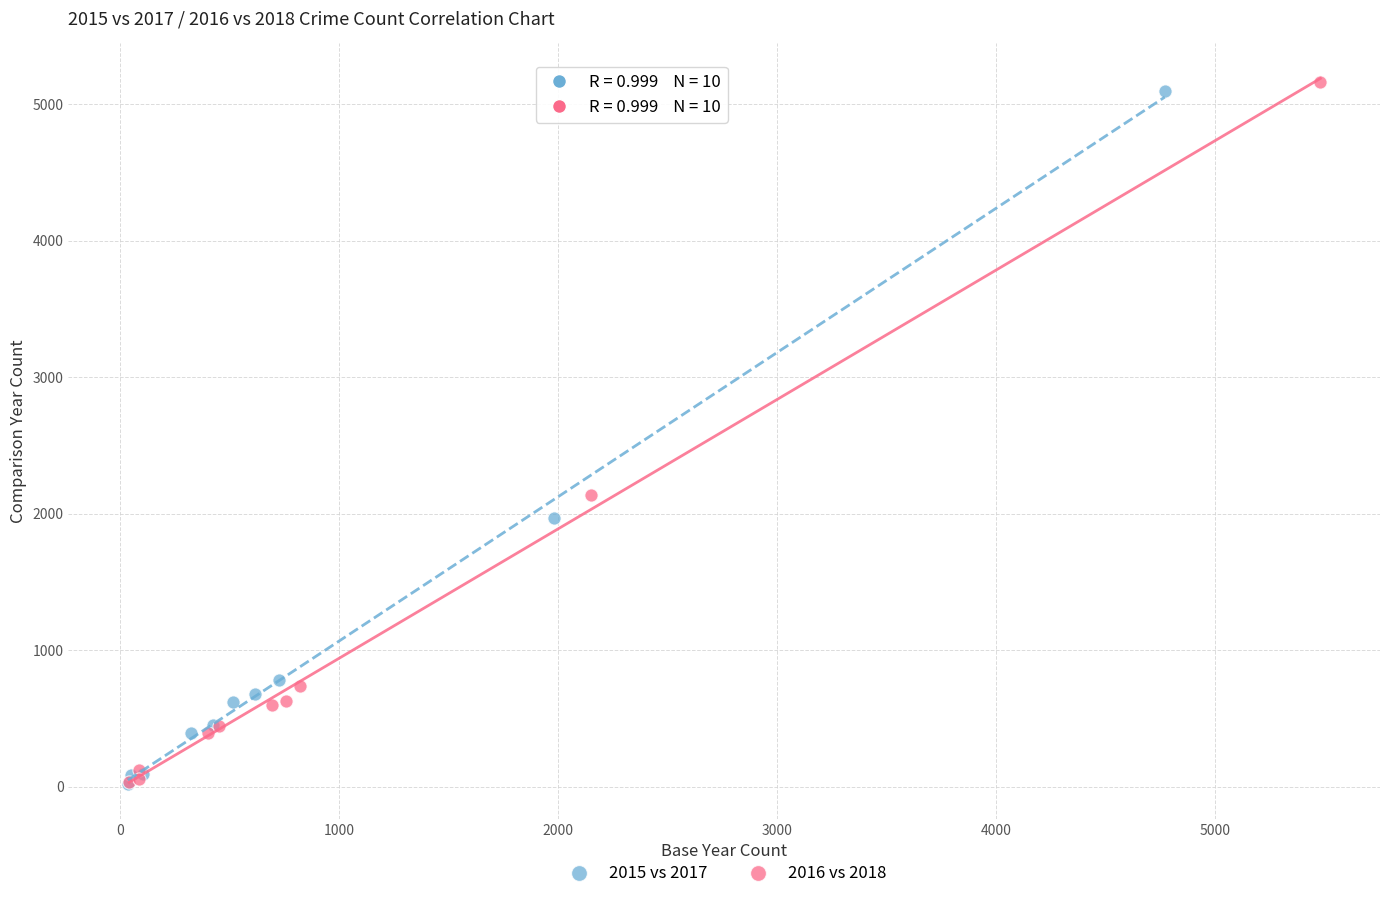

Which series reaches the maximum Y coordinate?

2016 vs 2018